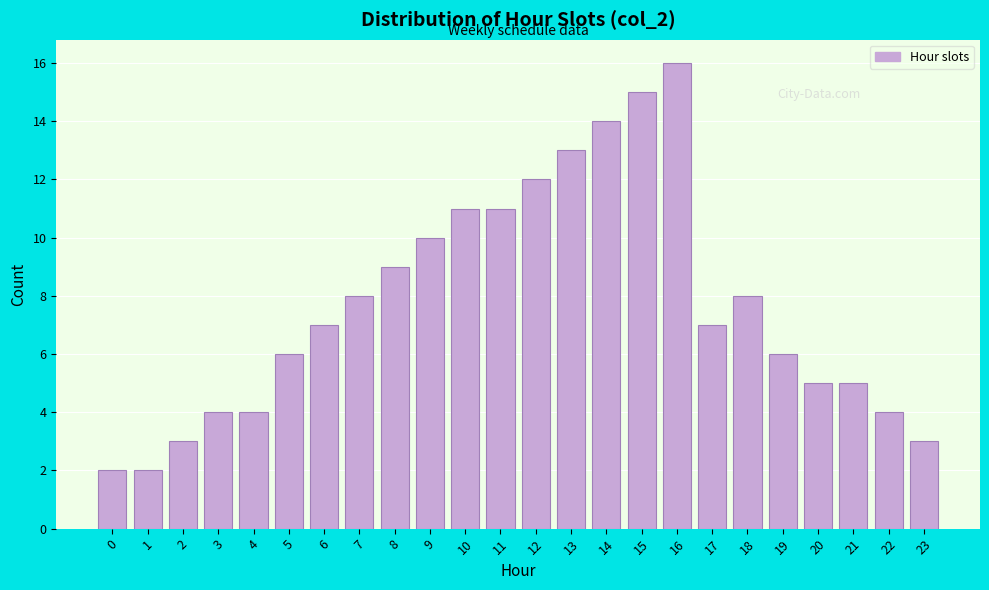

Reading left to right, transcribe all the data shown in this chart.

2	2	3	4	4	6	7	8	9	10	11	11	12	13	14	15	16	7	8	6	5	5	4	3